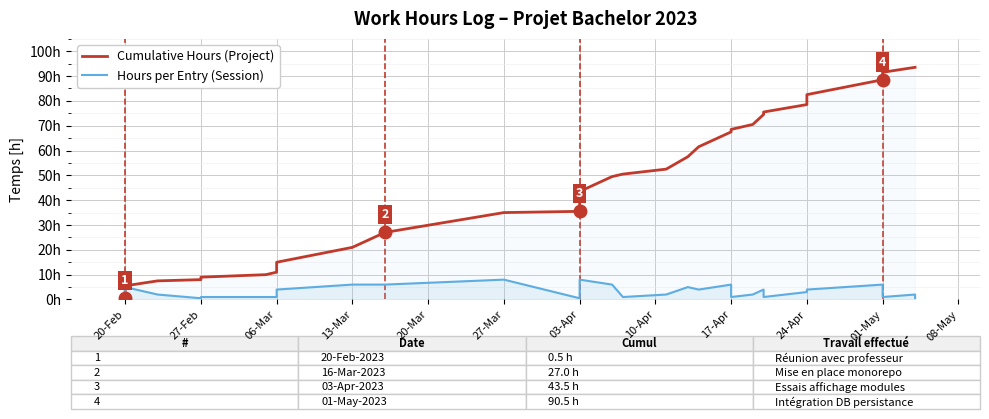

What is the label of the 12th point from the right?

17-Apr